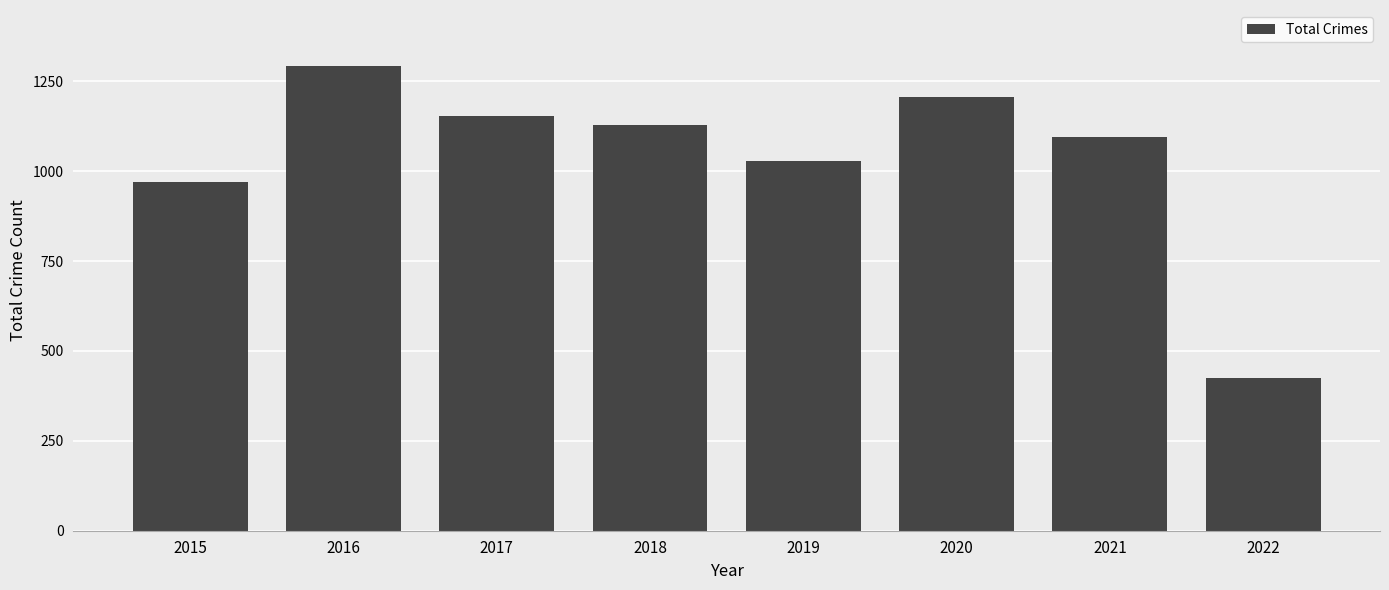

Reading right to left, what are all the values shown in this chart?

424	1096	1206	1027	1129	1154	1293	971